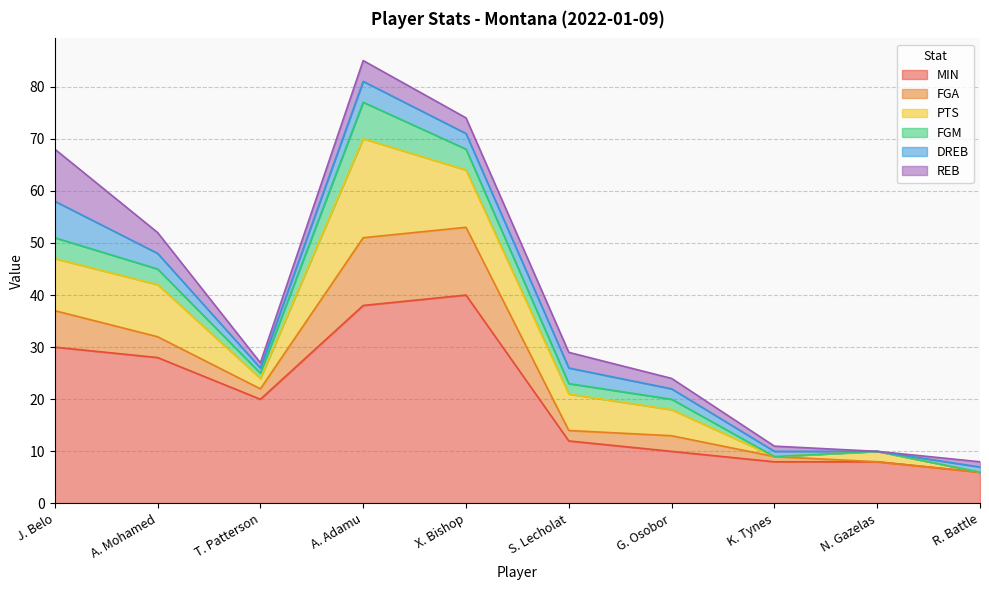

What is the sum of all MIN values?

200